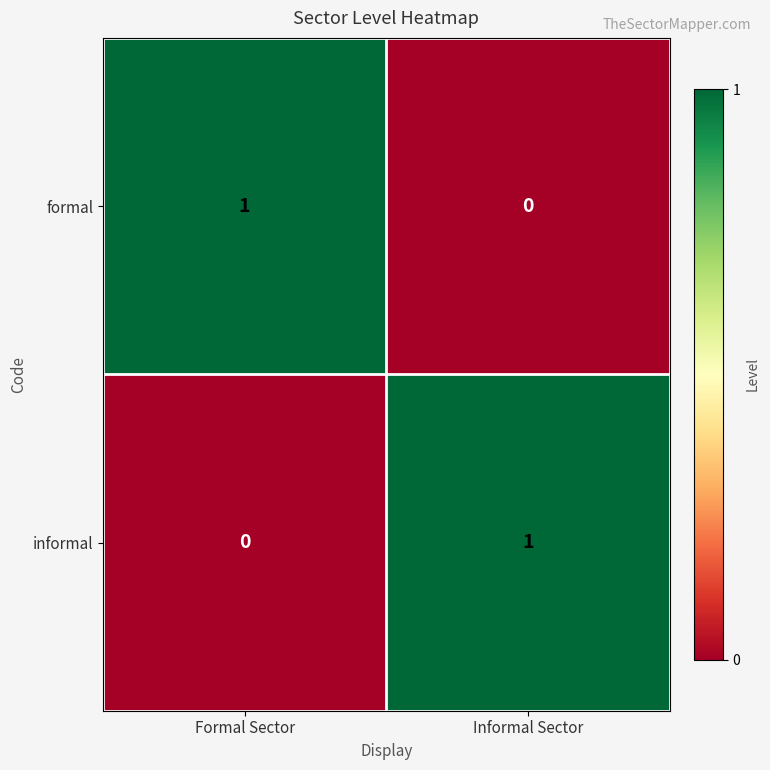

Reading right to left, transcribe all the data shown in this chart.

formal: 0	1
informal: 1	0